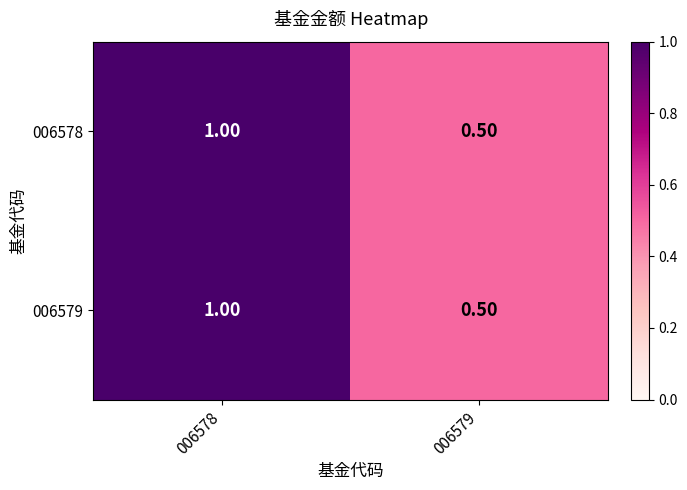

Is the value of 006579 at 006578 greater than the value of 006578 at 006579?

Yes